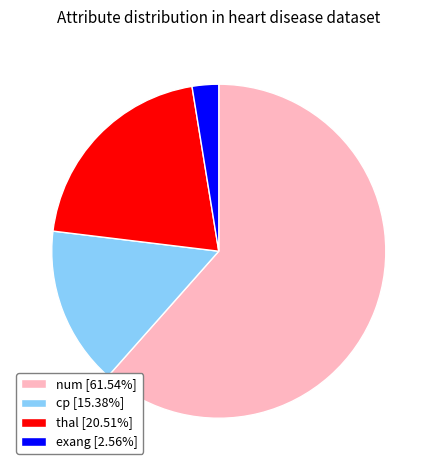

Between thal and exang, which is larger?

thal